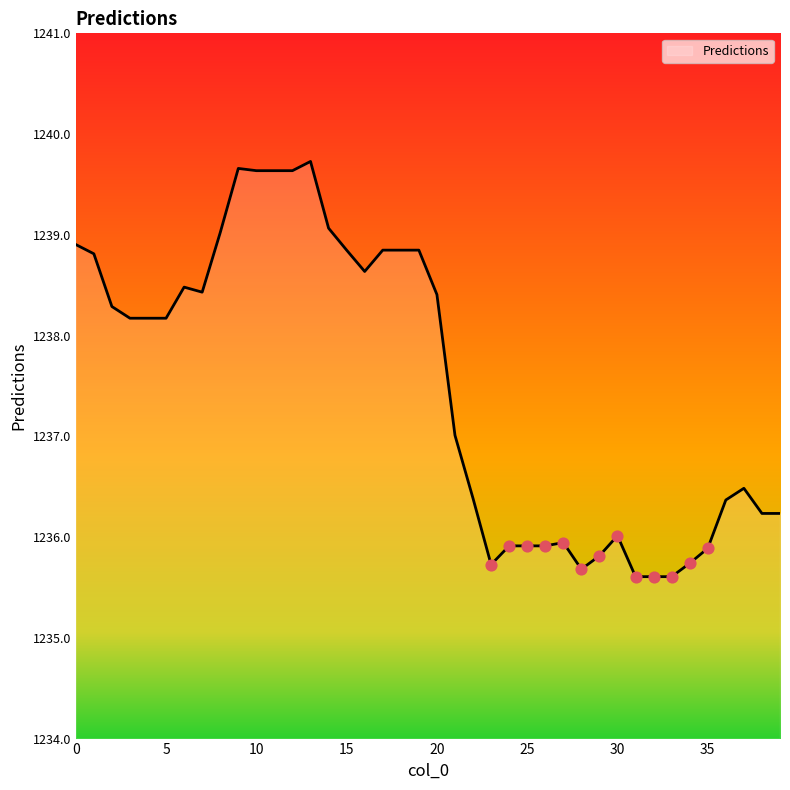

What is the minimum value shown in the chart?

1235.6